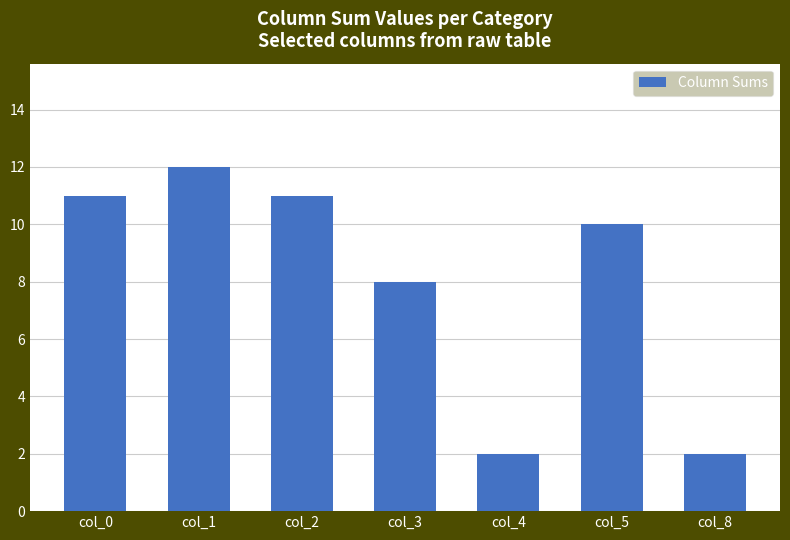

What is the difference between the values at col_5 and col_1?

2